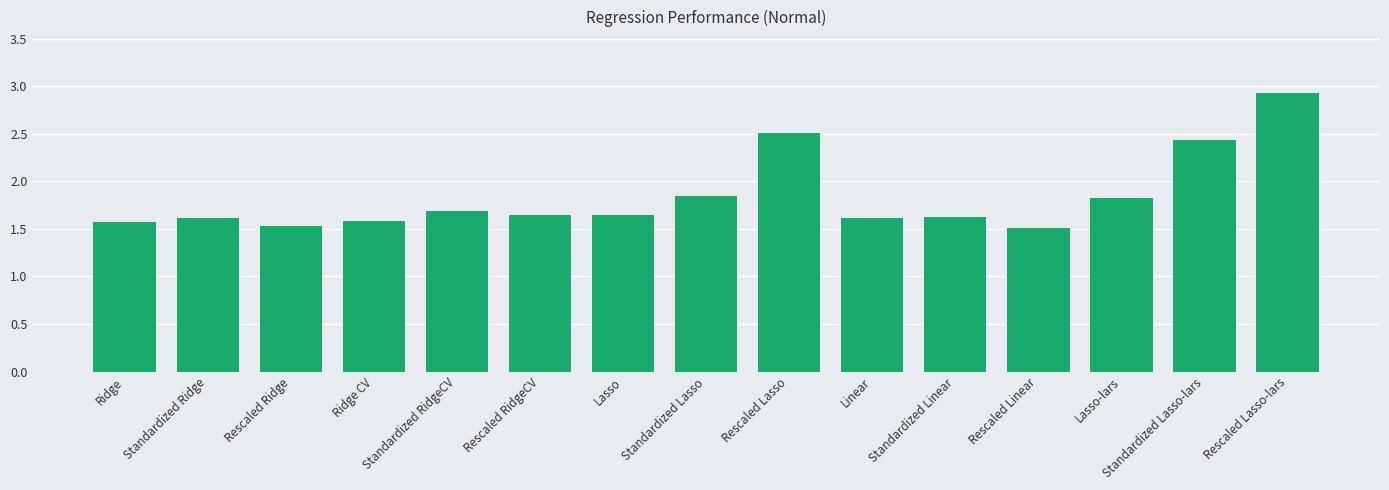

What is the label of the 10th bar from the right?

Rescaled RidgeCV